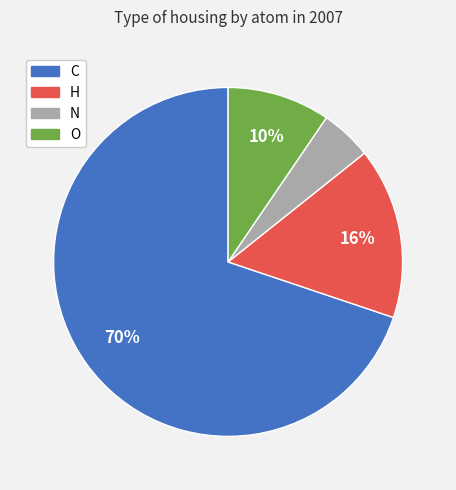

Is the sum of O and C greater than half?

Yes